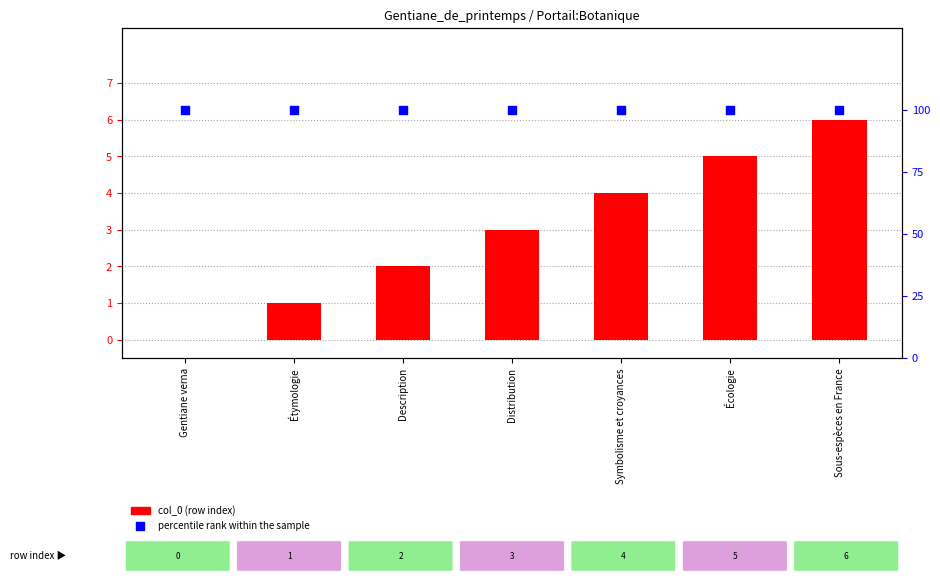

Which series contains the highest Y value?

percentile rank within the sample